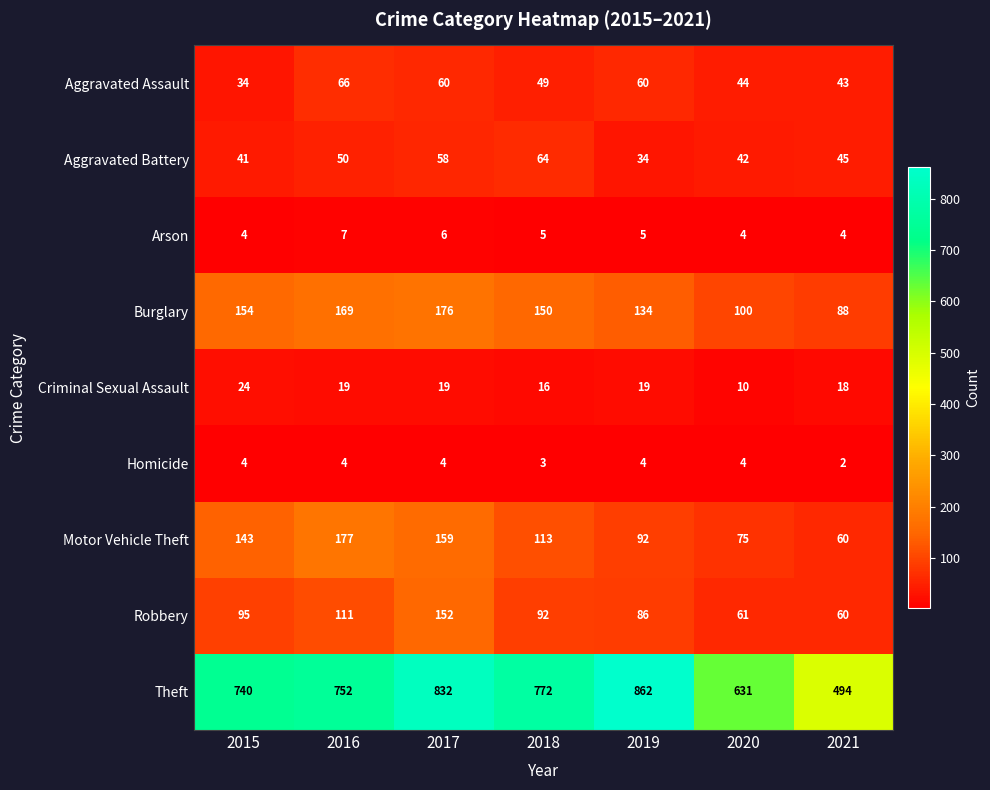

What is the approximate value of Aggravated Assault at 2017, to the nearest 5?

60